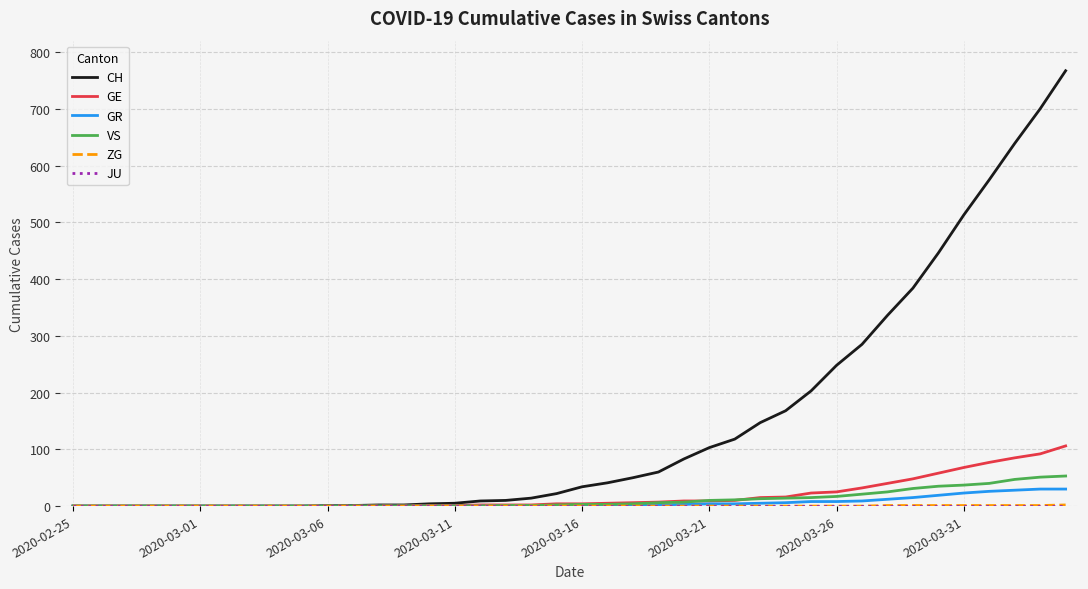

Which series has the largest range (max minus min)?

CH